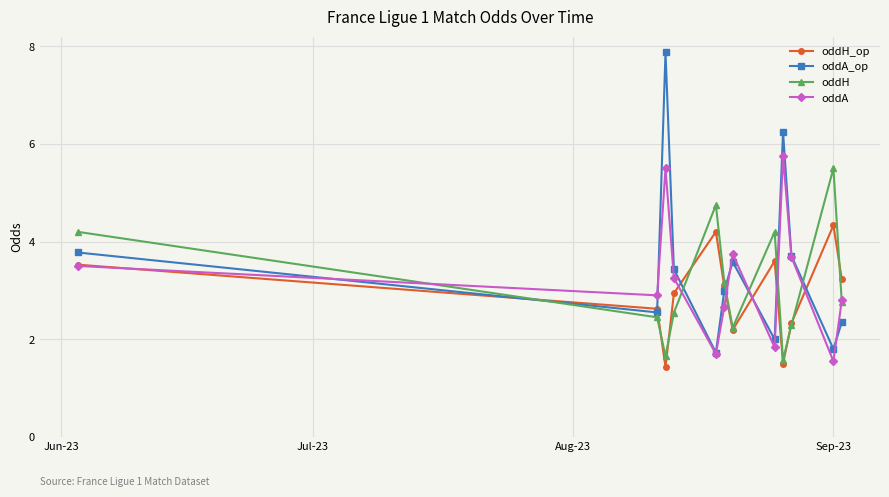

What is the minimum value shown in the chart?

1.4